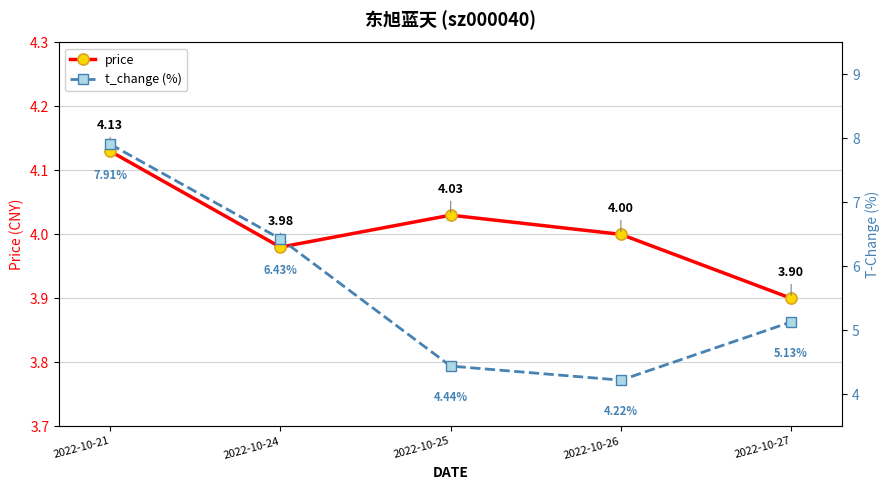

What is the sum of the t_change (%) values at 2022-10-27 and 2022-10-21?

13.0